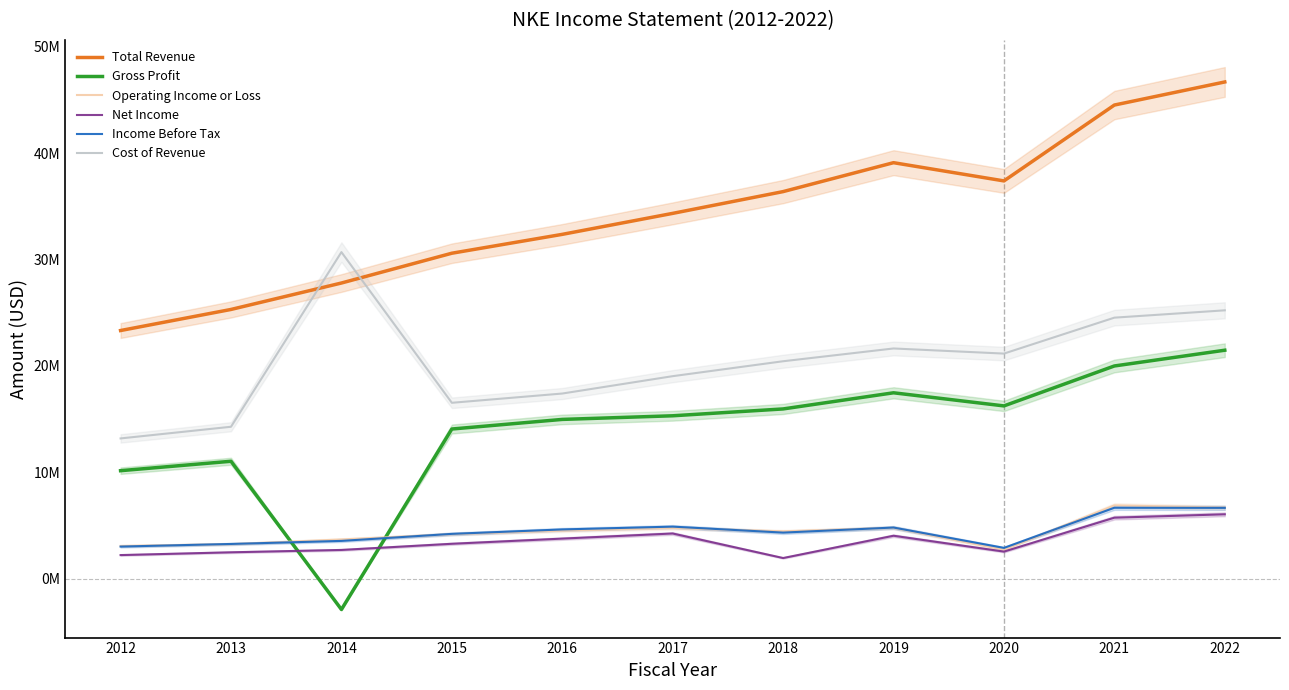

What is the value of the Cost of Revenue point at the 4th from the left?

16534000